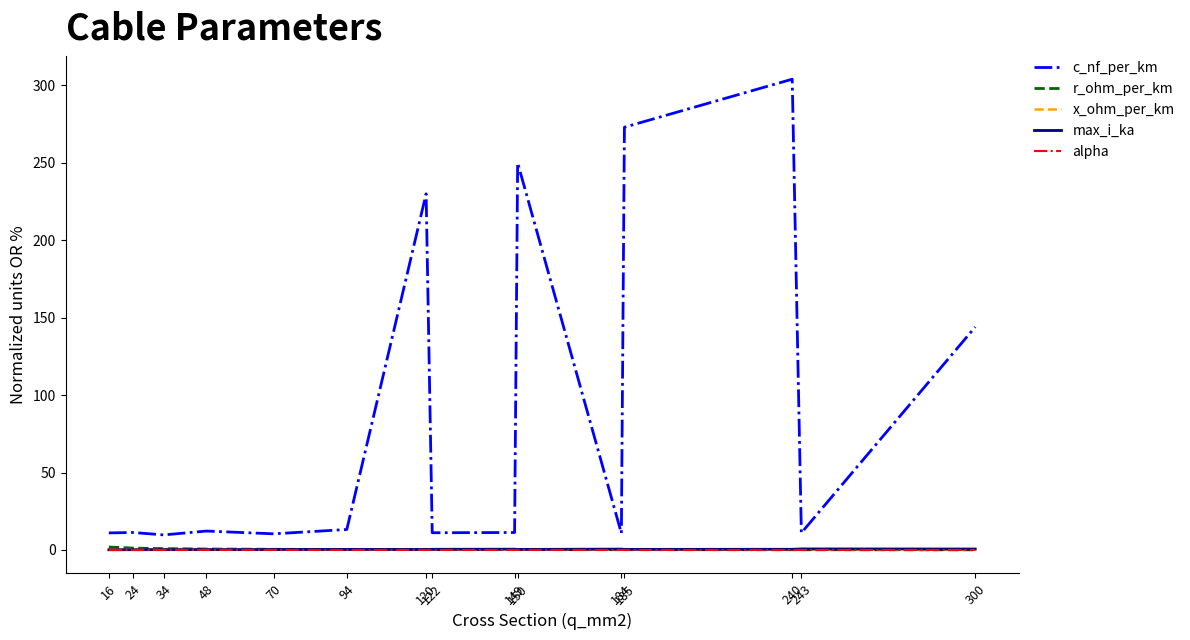

True or false: r_ohm_per_km has more than 1 interior local peaks.

True